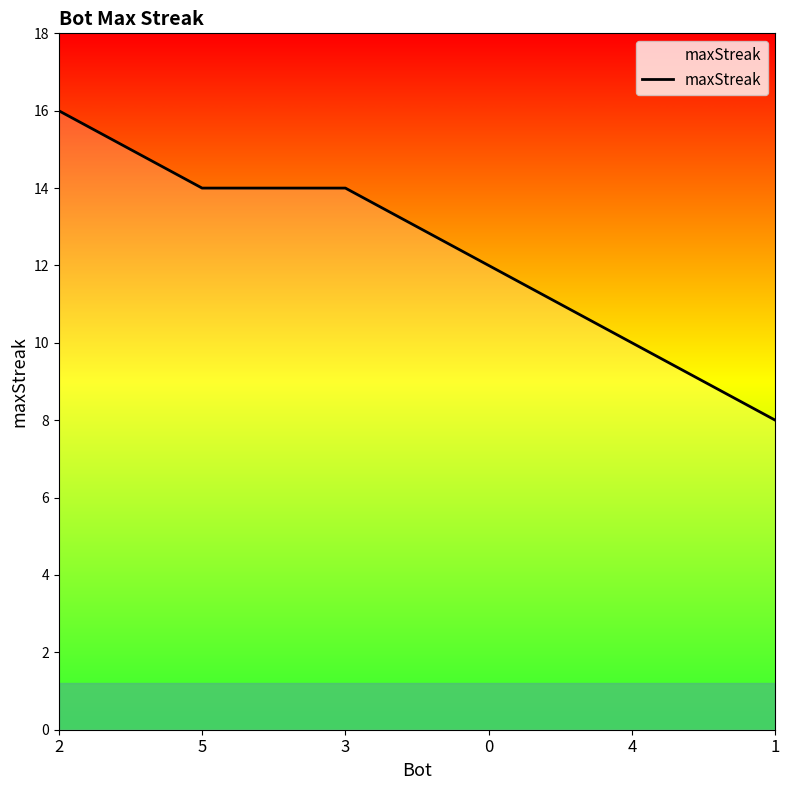

What is the change in value from 2 to 0?

-4